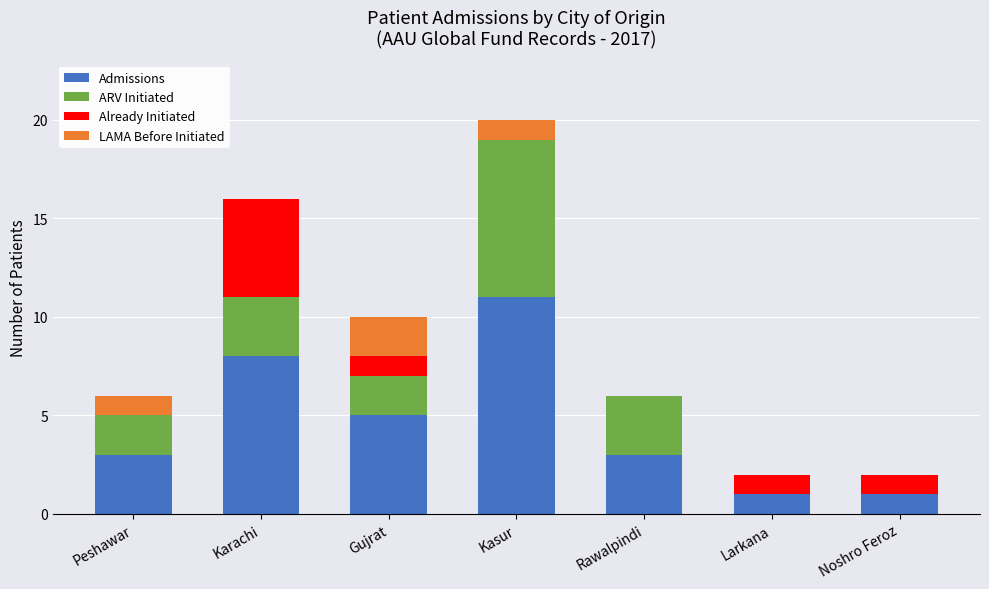

Reading right to left, what are the values for Admissions?

Noshro Feroz=1	Larkana=1	Rawalpindi=3	Kasur=11	Gujrat=5	Karachi=8	Peshawar=3